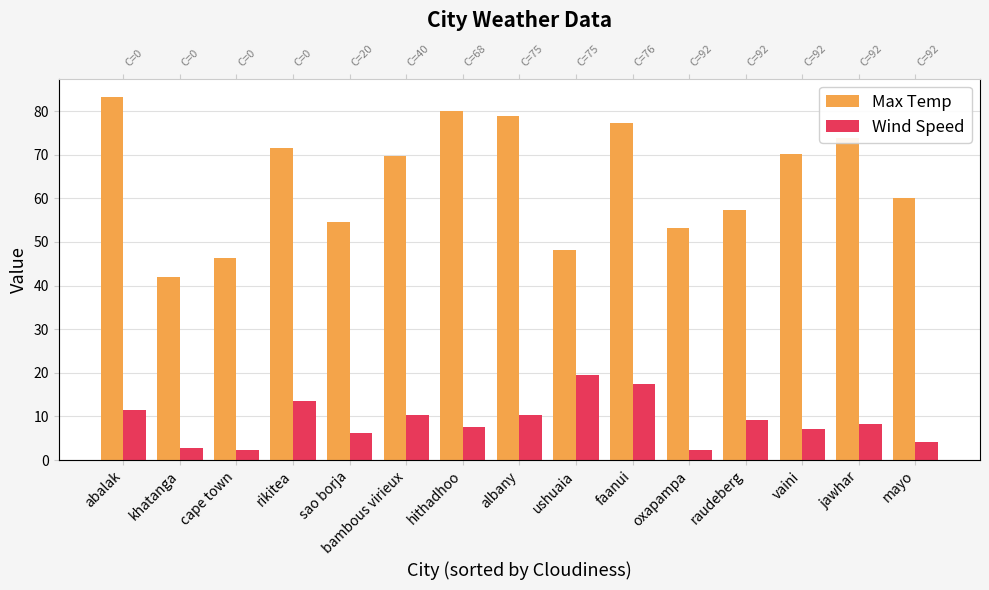

What is the label of the 2nd bar from the left?

khatanga